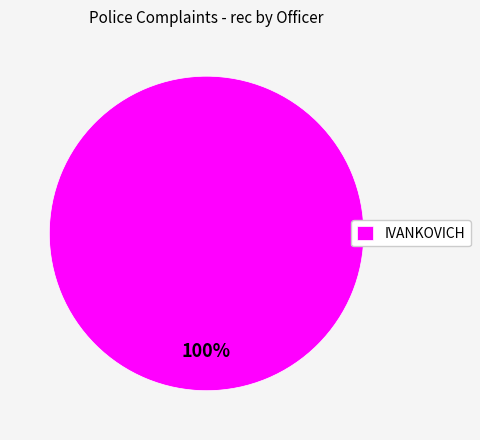

True or false: IVANKOVICH accounts for 100% of the total.

True